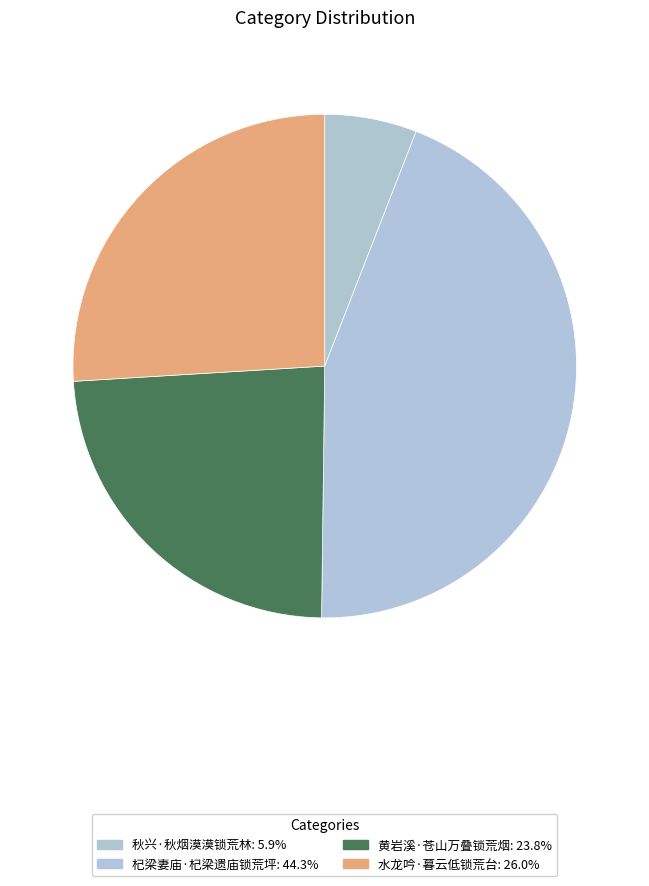

To the nearest percent, what percentage of the pie is 杞梁妻庙·杞梁遗庙锁荒坪?

44%